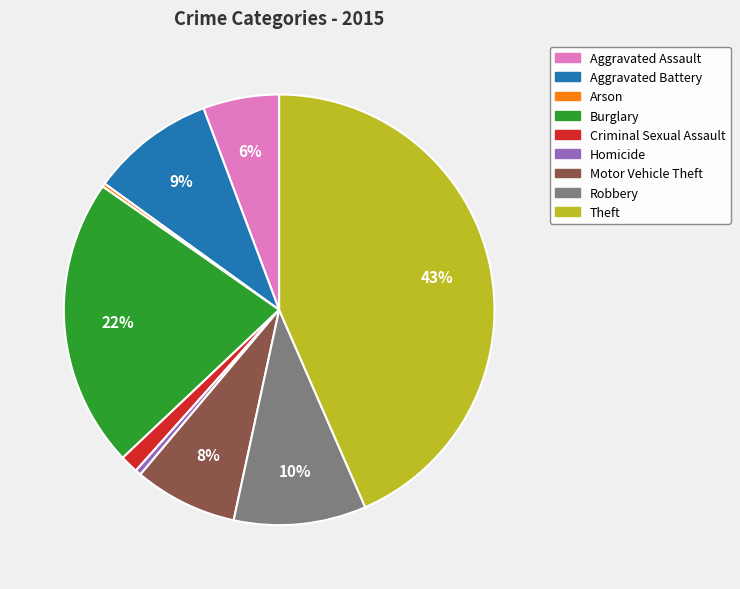

To the nearest percent, what is the combined percentage of Motor Vehicle Theft and Burglary?

30%